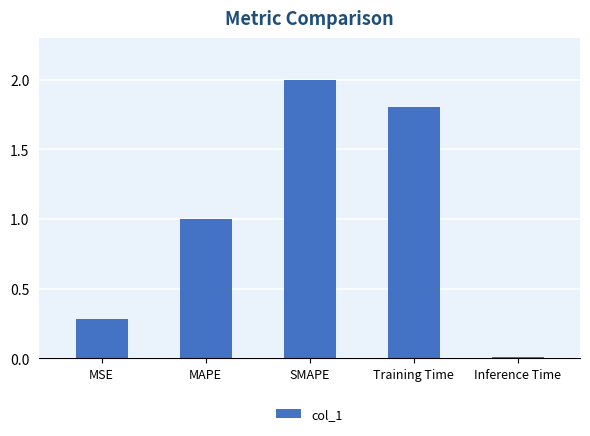

What is the sum of all values?

5.1